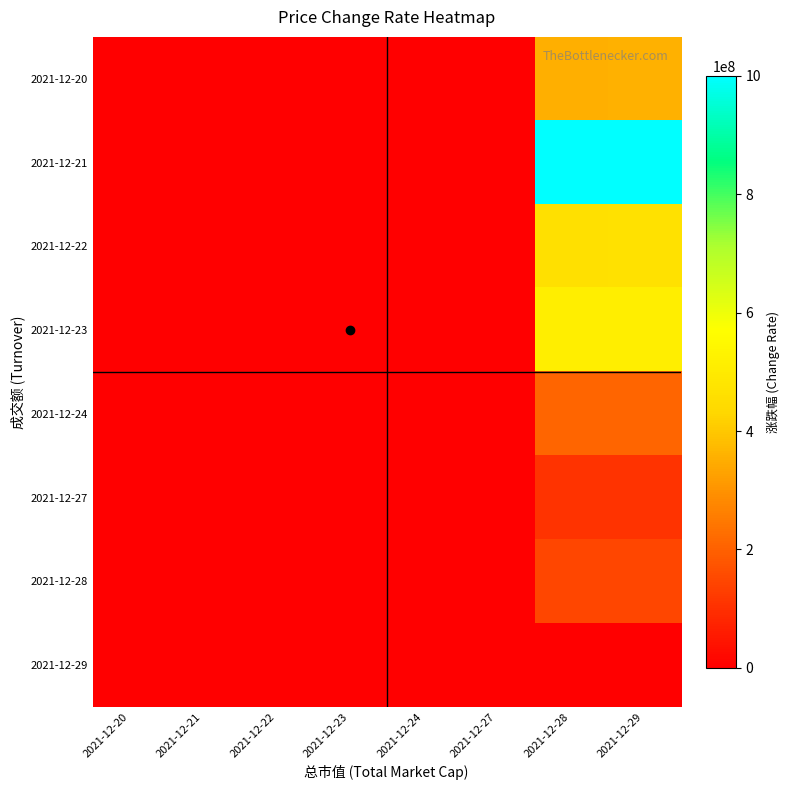

At which category is the sum across all series the highest?

2021-12-29